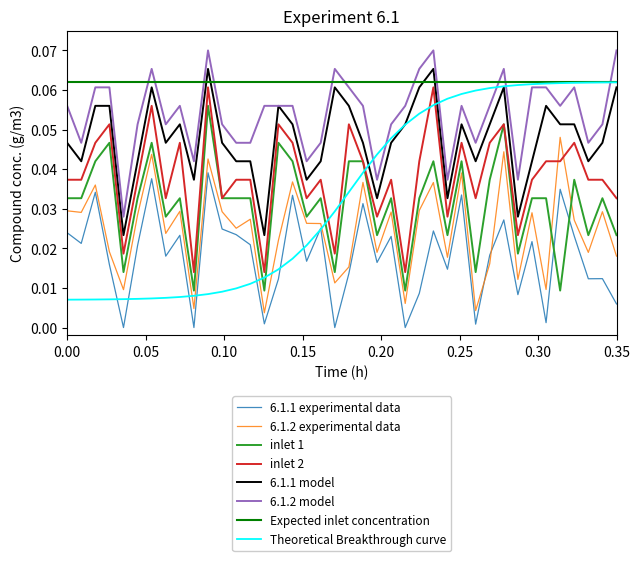

The Num8 series shows 0.0 at 12. True or false?

False